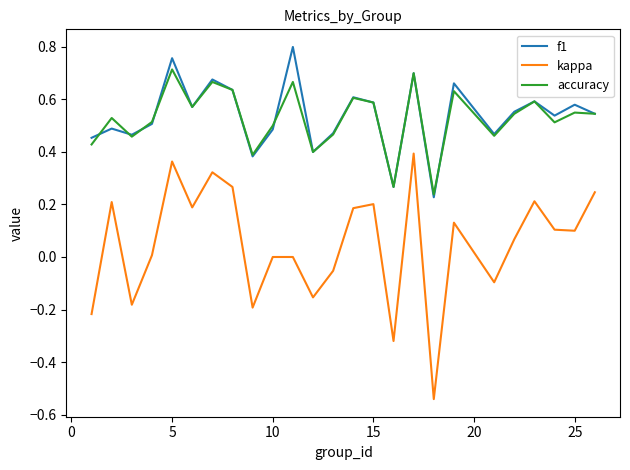

True or false: f1 and kappa intersect in this chart.

False